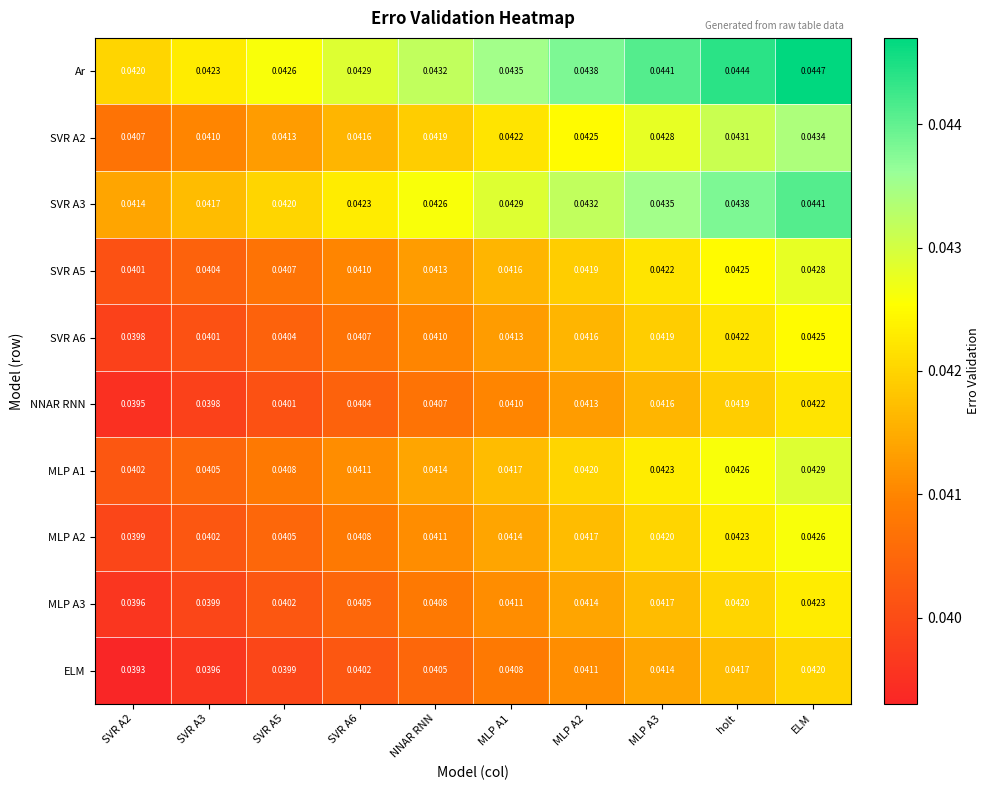

Which label corresponds to the largest value in the chart?

ELM